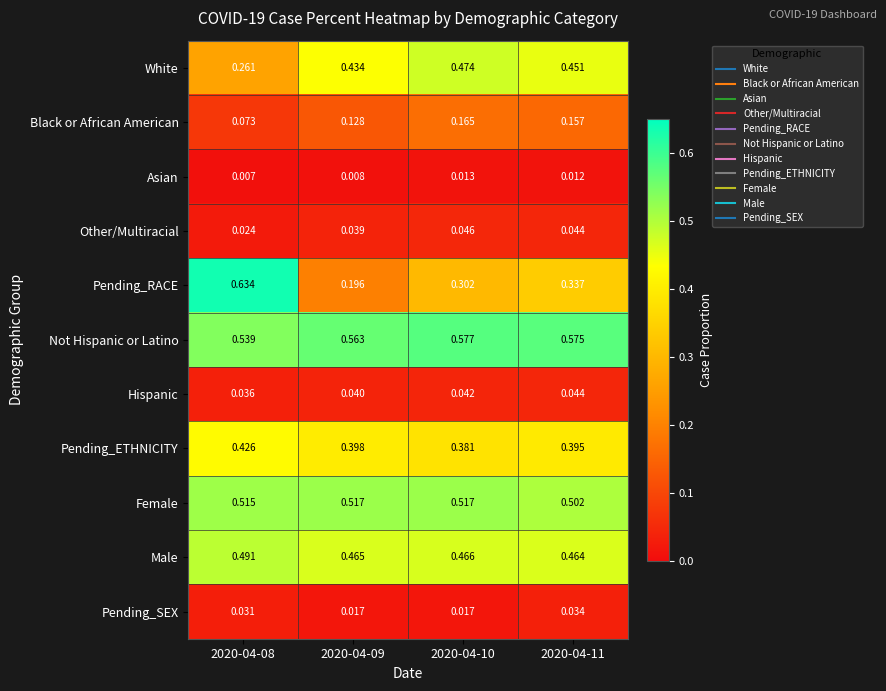

How many data points does each series have?

4